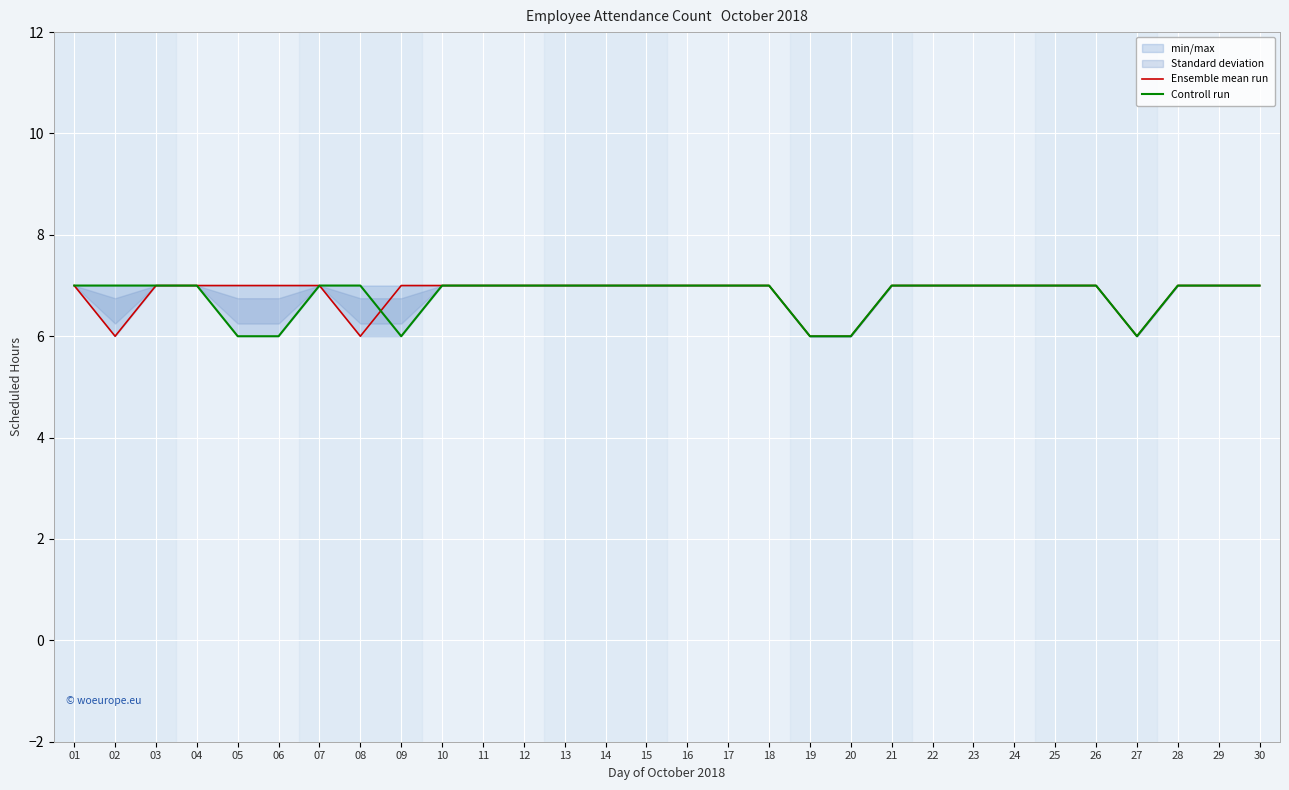

The Ensemble mean run series shows 7 at 26. True or false?

True